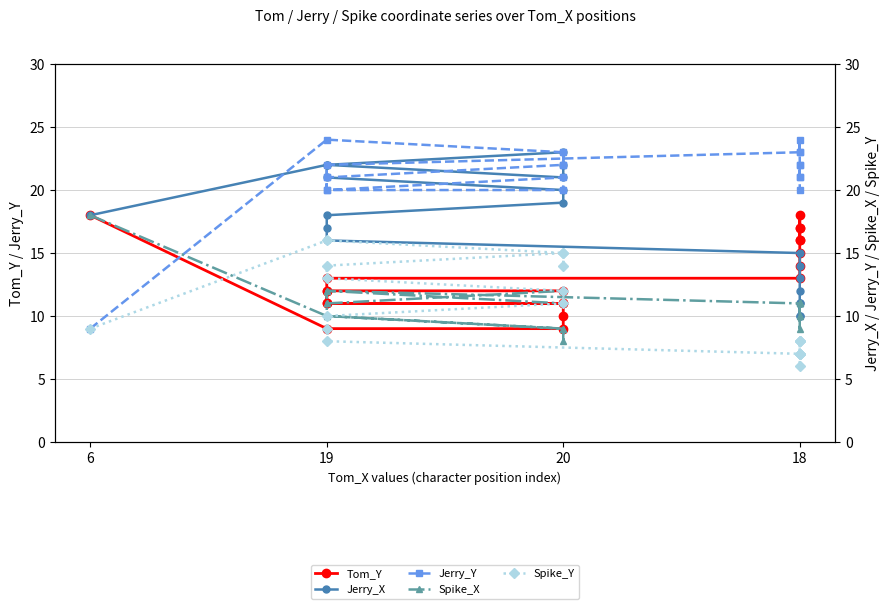

What is the average value of the Jerry_Y series?

21